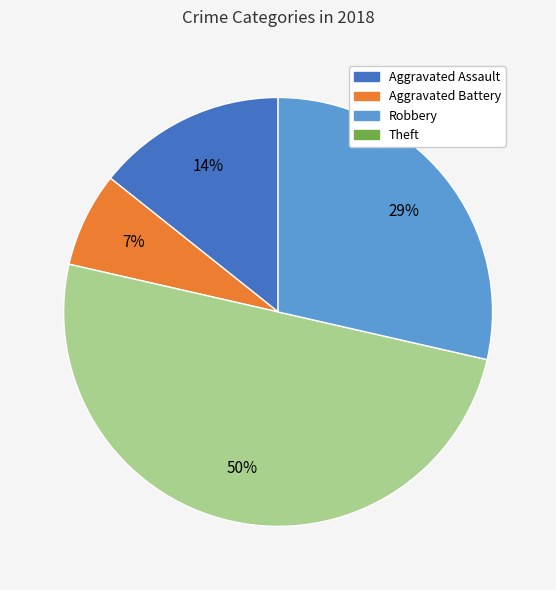

To the nearest percent, what is the difference between the largest and smallest slice percentages?

43%